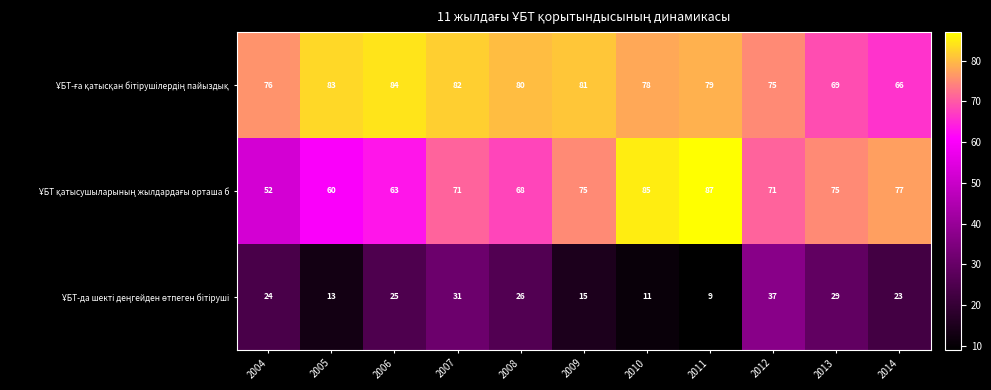

What is the spread (max minus min) of values at 2013?

46